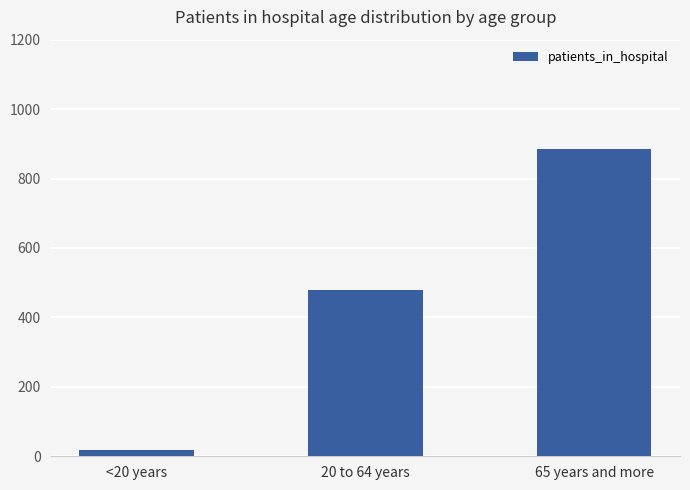

How many bars are there in total?

3